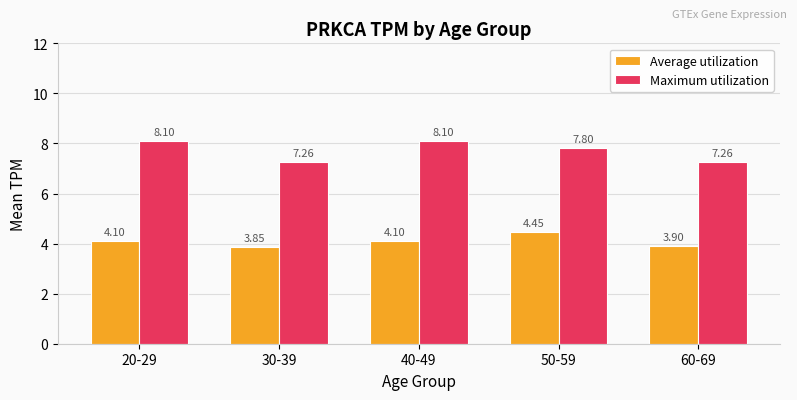

What is the total value across all series at 40-49?

12.2